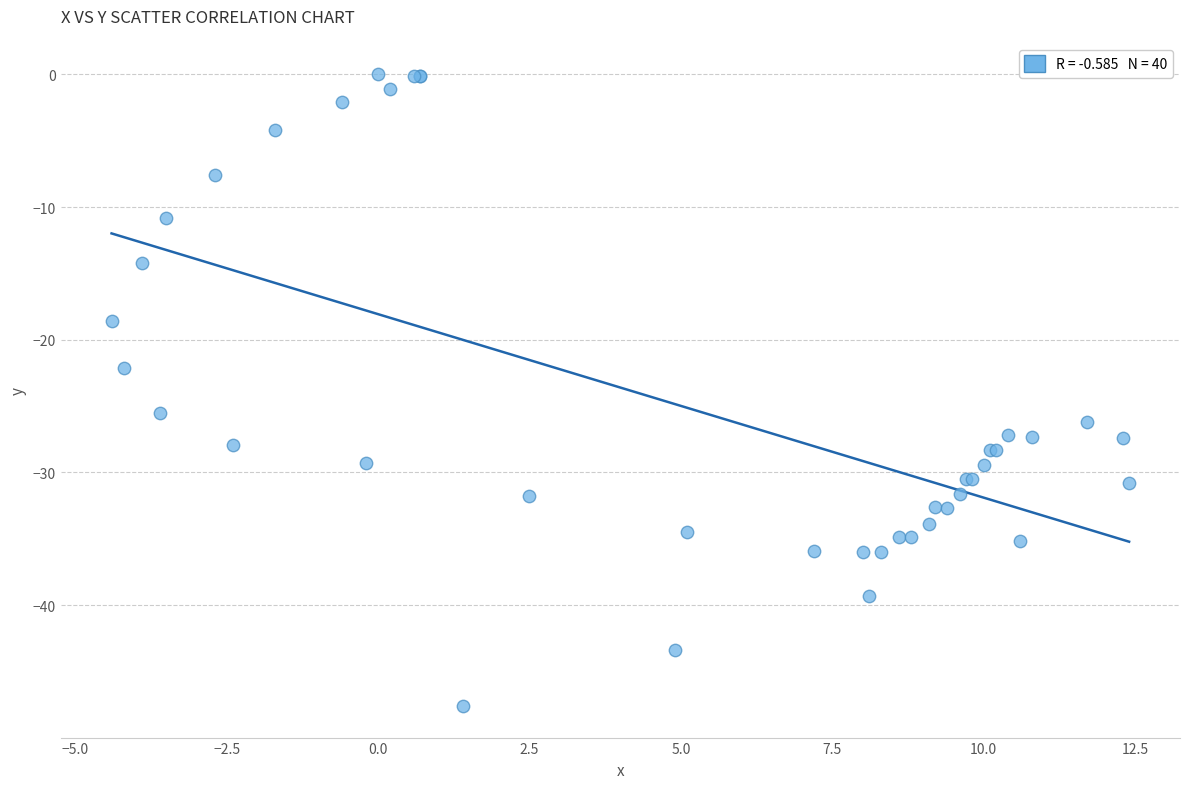

What Y value in the scatter plot is closest to -23?

-22.1